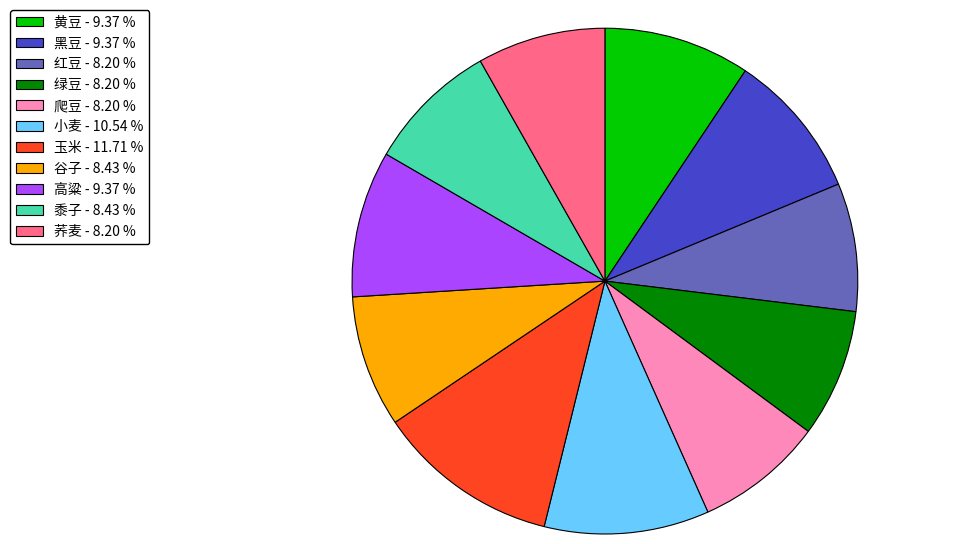

How many slices are in this pie chart?

11